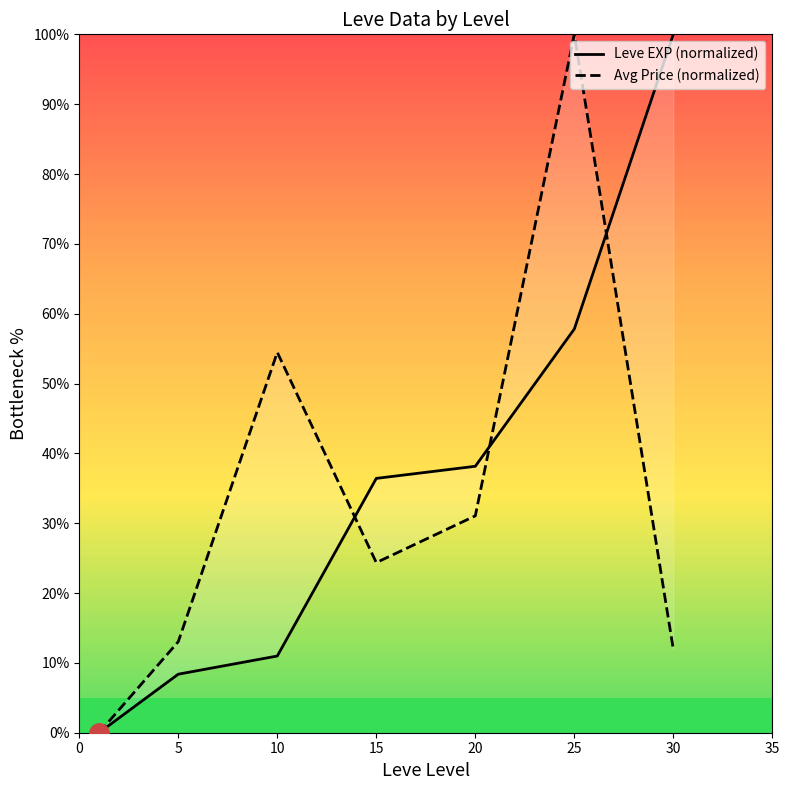

At which category is the sum across all series the highest?

25